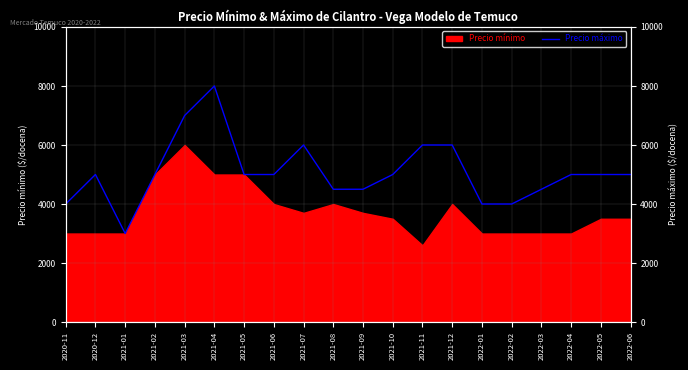

True or false: the data shows 10438 at 2021-11.

False